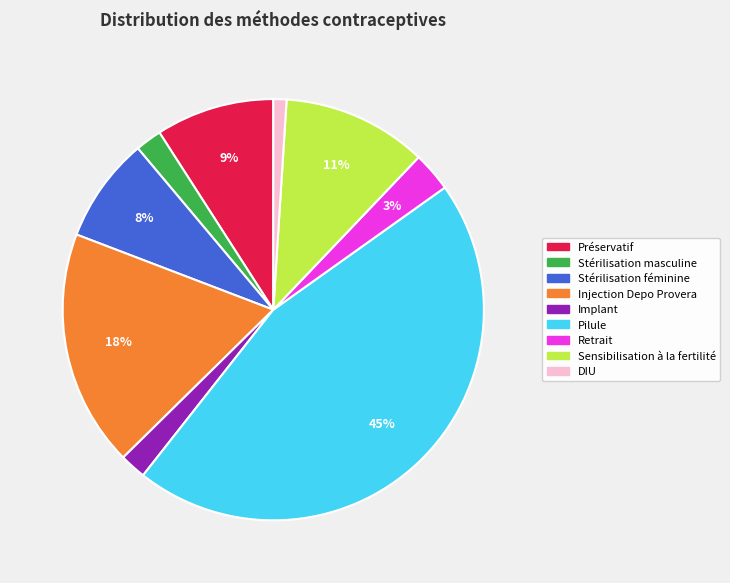

The Stérilisation masculine slice represents 2% of the pie. True or false?

True